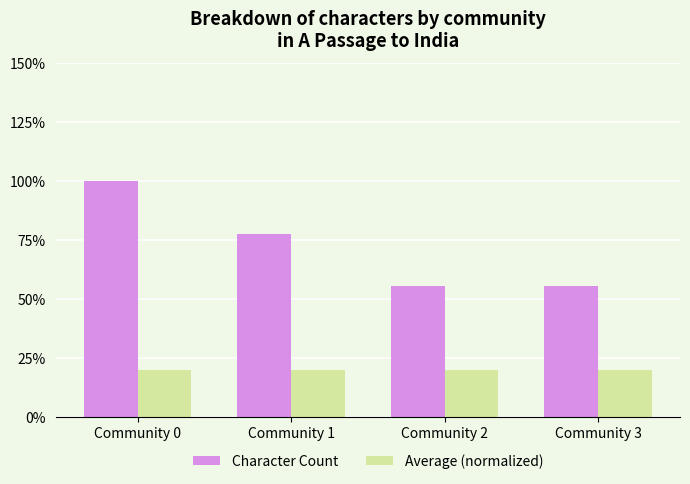

True or false: Character Count has a value of 34.6 at Community 0.

False